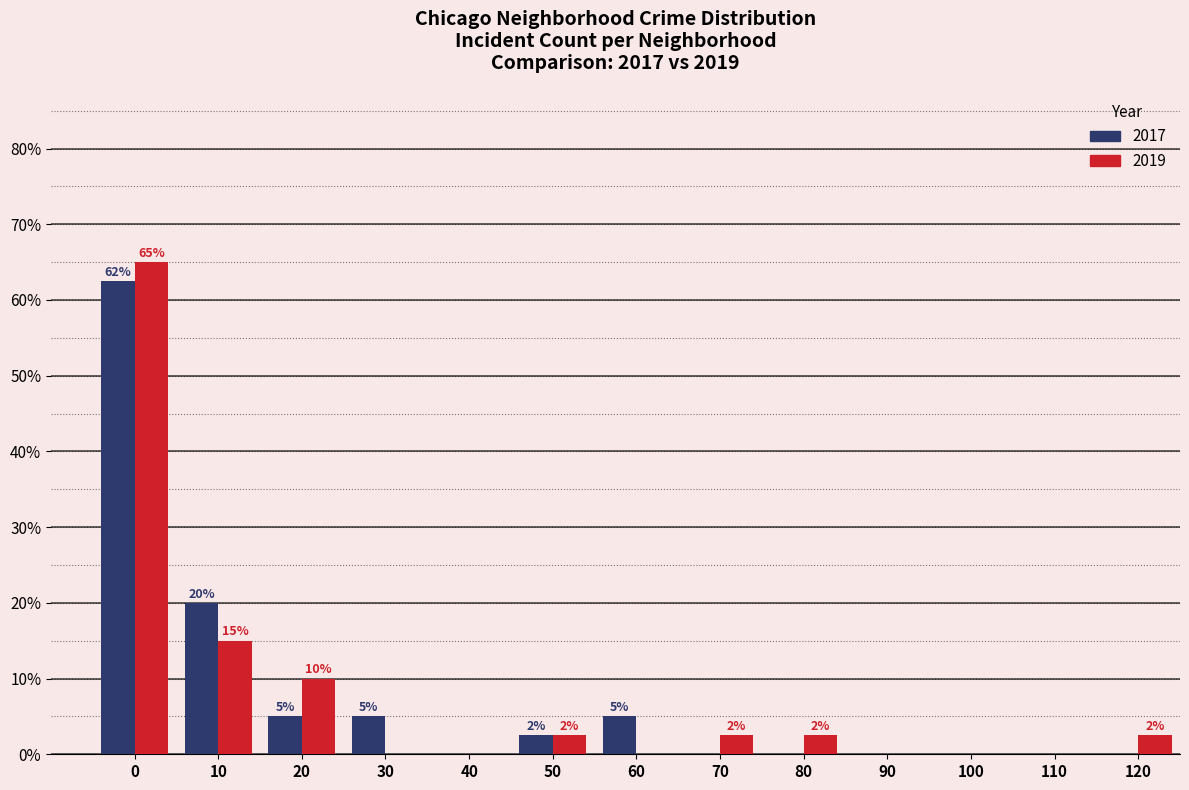

Is the value of 2017 at 0 greater than the value of 2019 at 50?

Yes